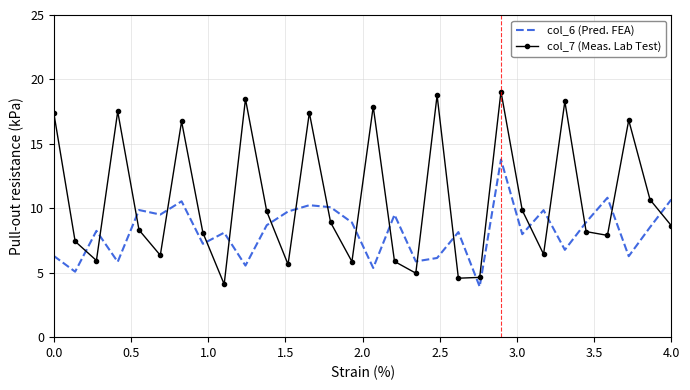

What are all the series names shown in the legend?

col_6 (Pred. FEA), col_7 (Meas. Lab Test)